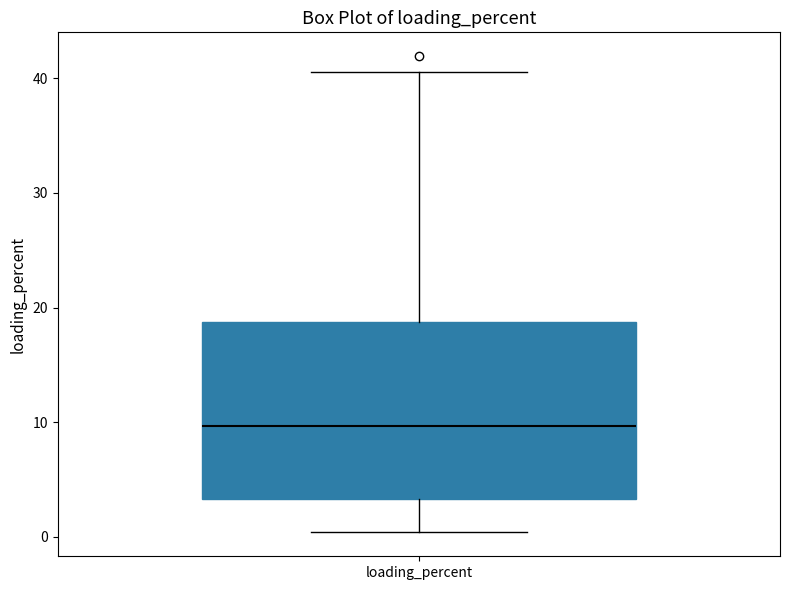

Read this box plot against the y-axis: the position of the median line, the range covered by the box, and the ends of both whiskers. The values are not printed on the chart, so give them approximately, as read against the axis.

median 10, box 3 to 19, whiskers 0 to 41